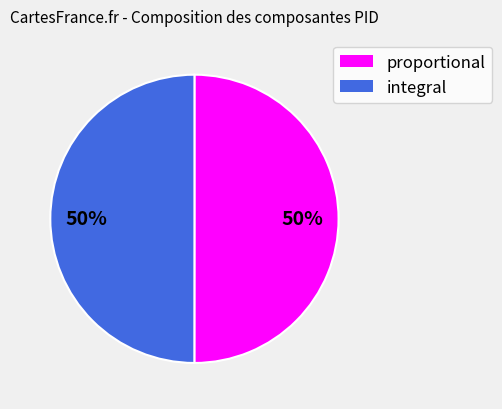

To the nearest percent, what percentage of the pie is proportional?

50%